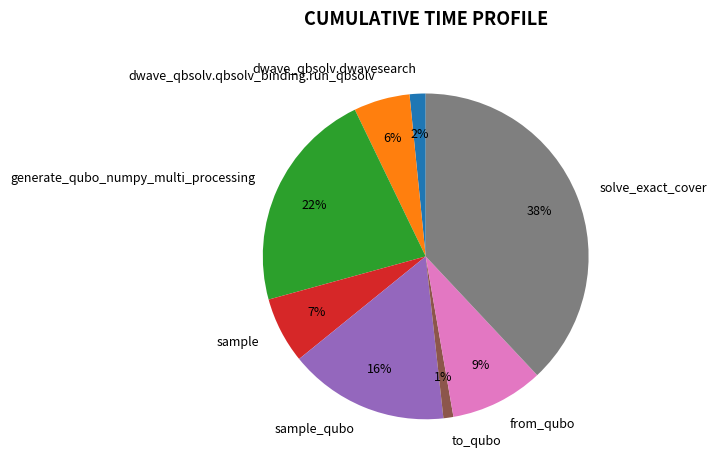

Is the sum of sample and solve_exact_cover greater than half?

No